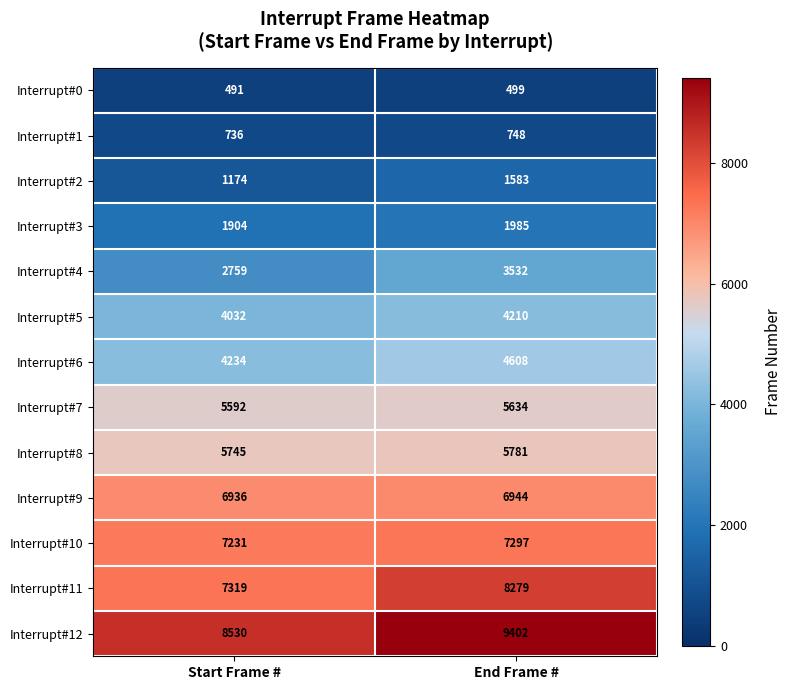

How many categories are shown in the chart?

2